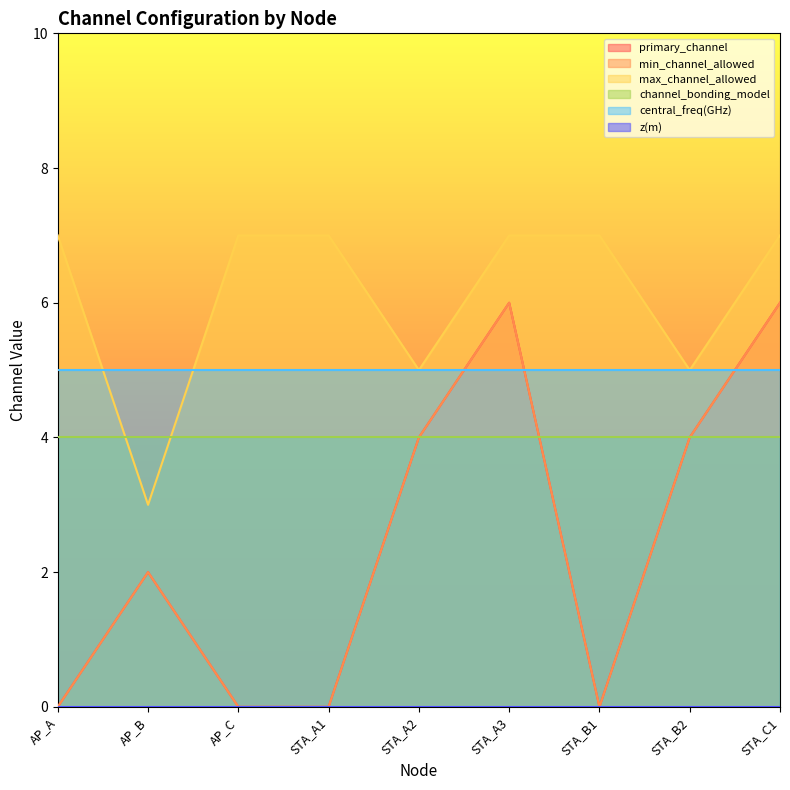

Which series changed the most between AP_B and AP_C?

max_channel_allowed